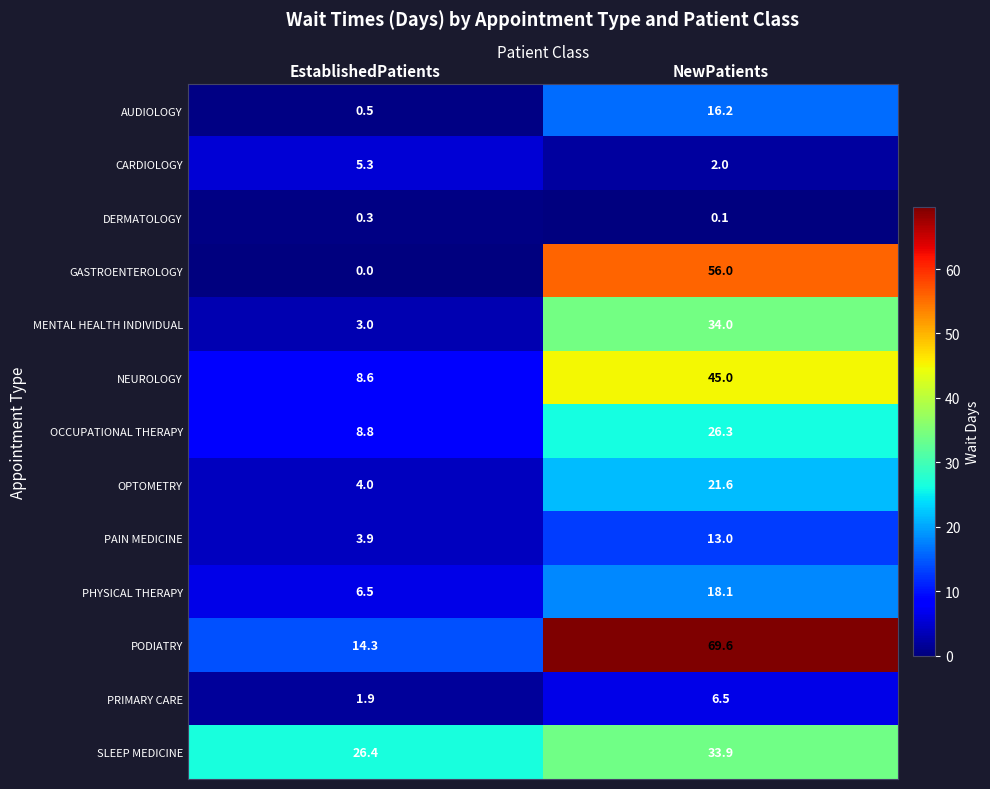

True or false: DERMATOLOGY has a value of 0.1 at NewPatients.

True